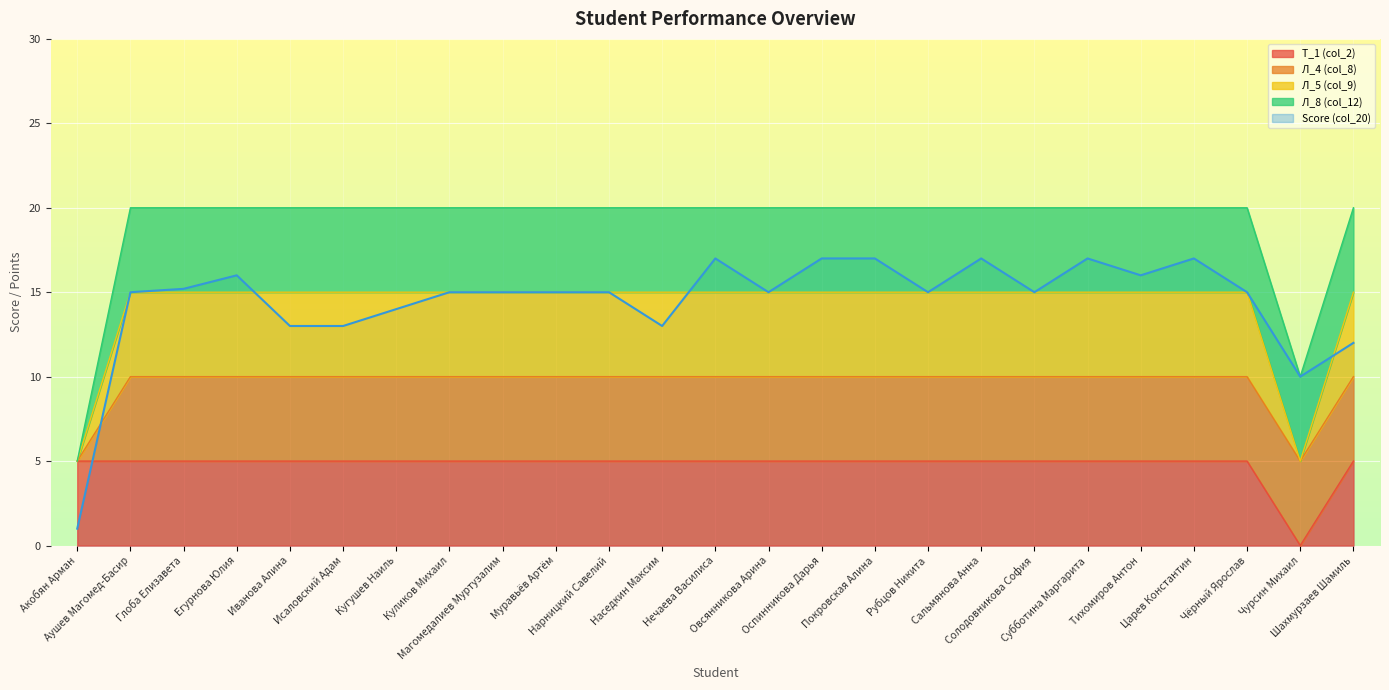

Which series changed the most between Оспинникова Дарья and Царев Константин?

Т_1 (col_2)